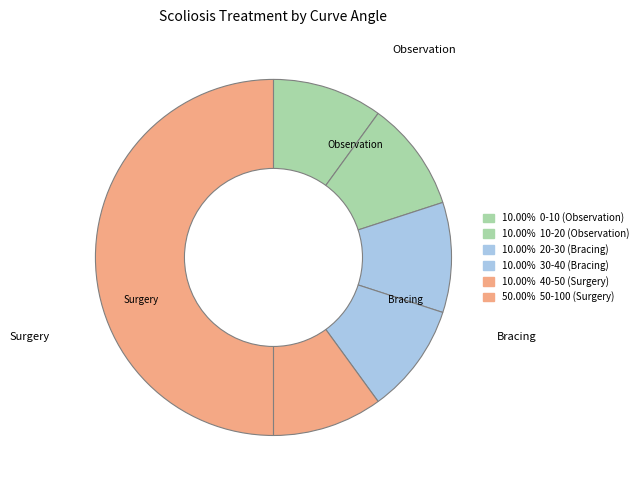

To the nearest percent, what is the average slice percentage?

17%